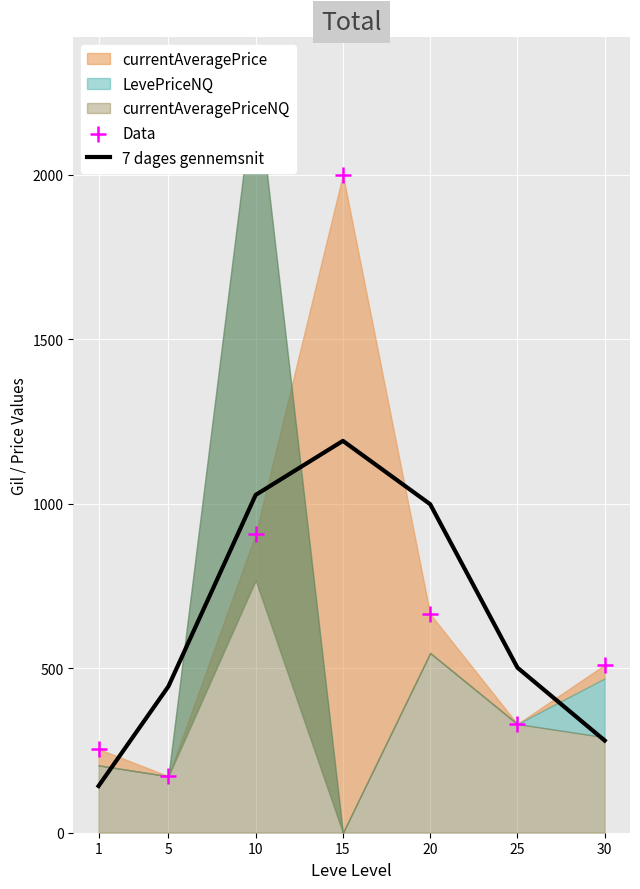

At which category is the sum across all series the highest?

15